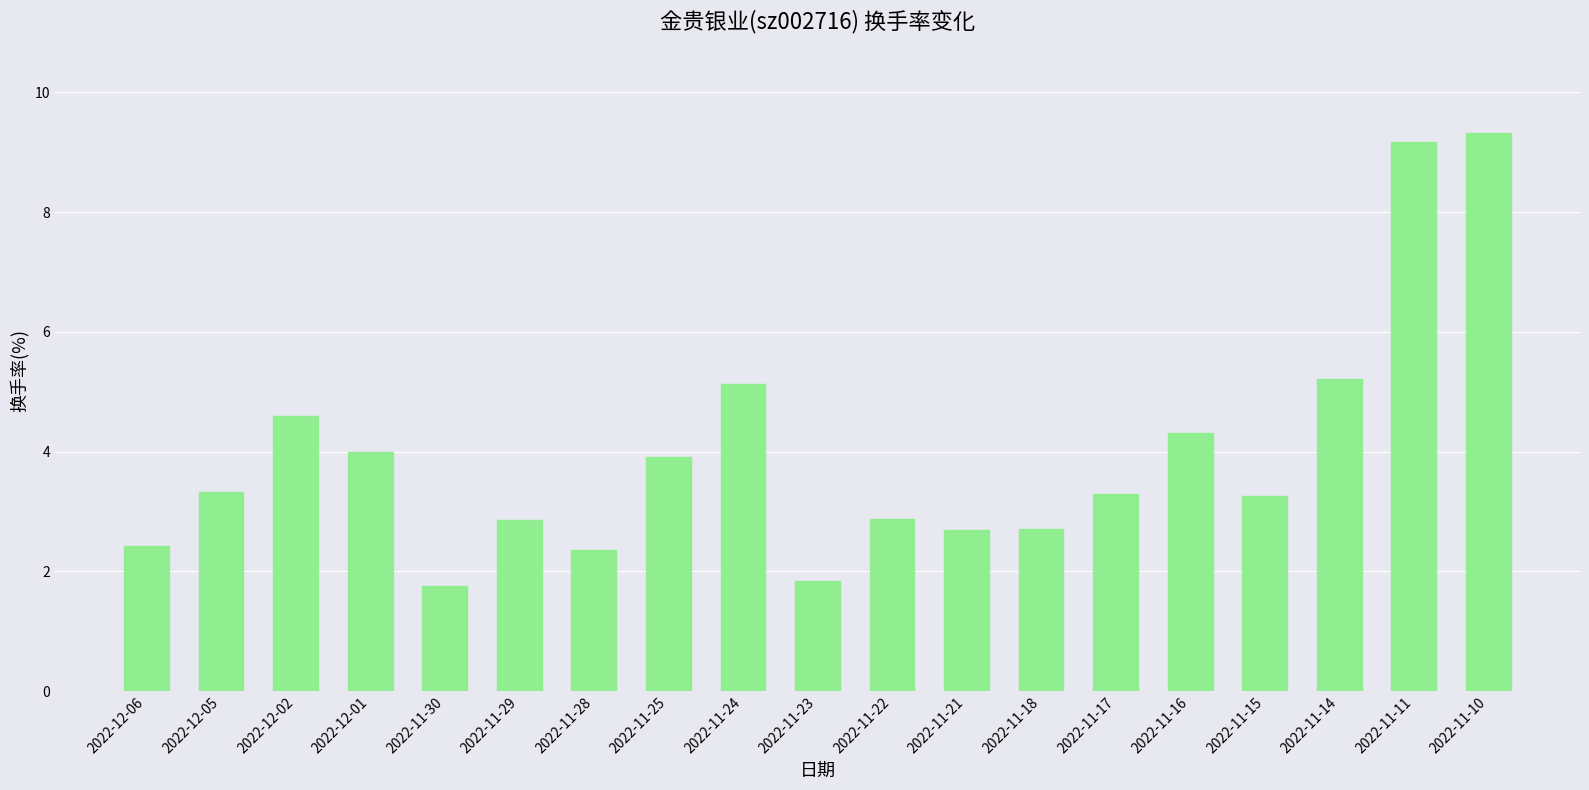

What is the label of the 6th bar from the left?

2022-11-29